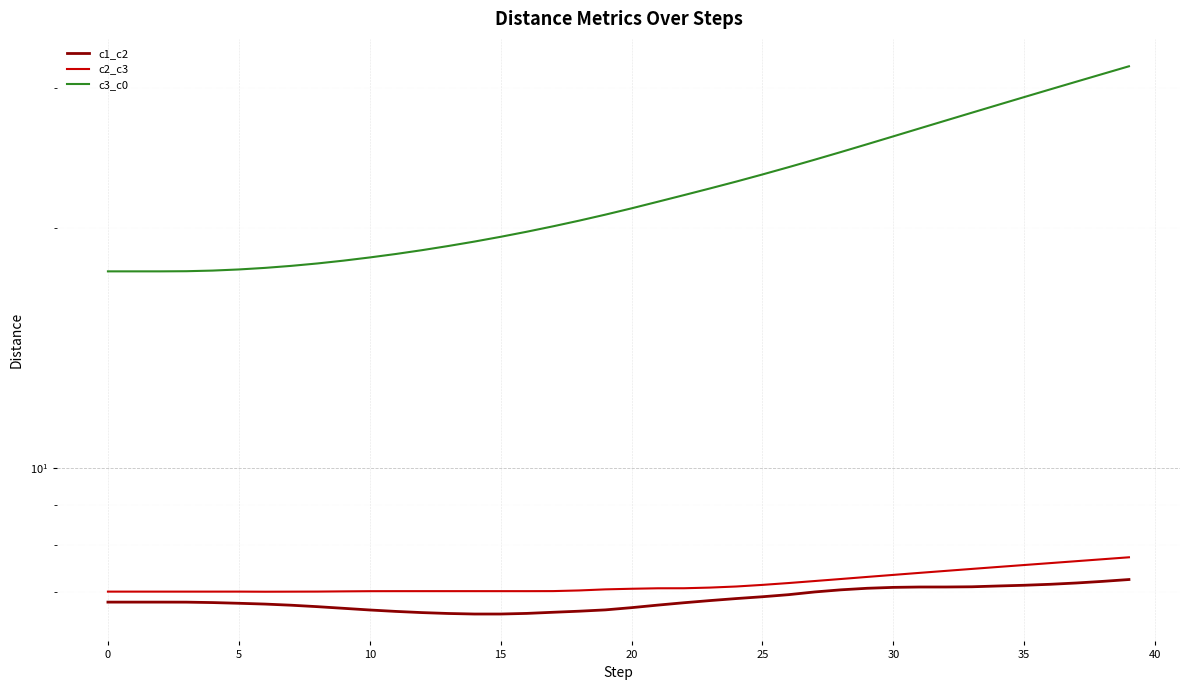

What is the sum of the c2_c3 values at 24 and 13?

14.1